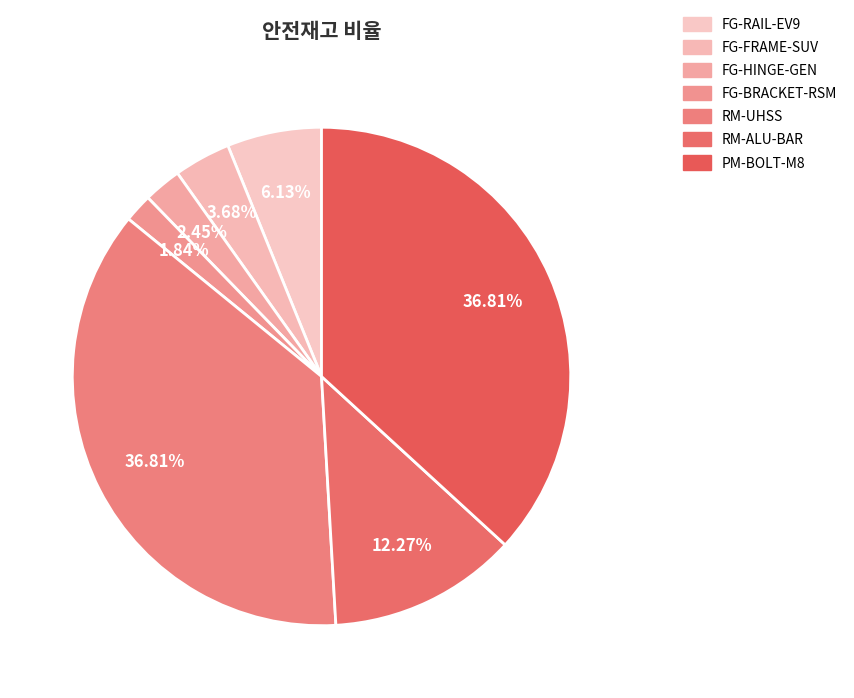

How many slices are in this pie chart?

7